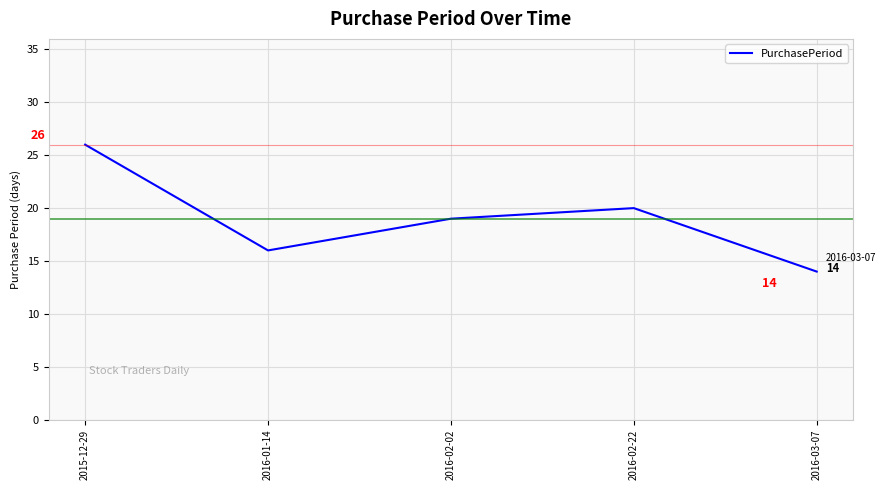

True or false: the data has more than 0 interior local peaks.

True